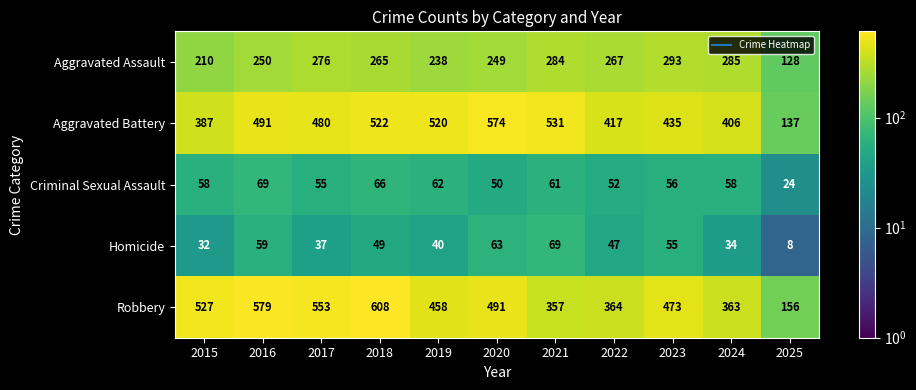

The Aggravated Battery series shows 302 at 2019. True or false?

False